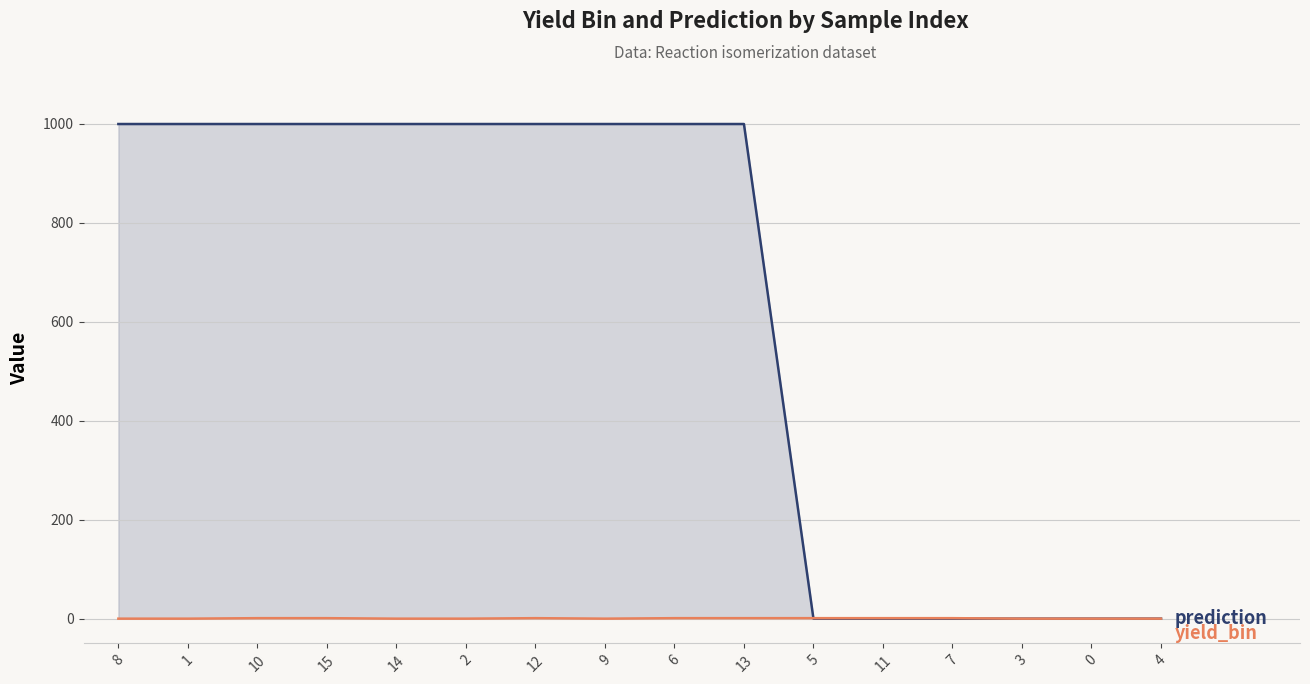

How many intersections are there between prediction and yield_bin?

1